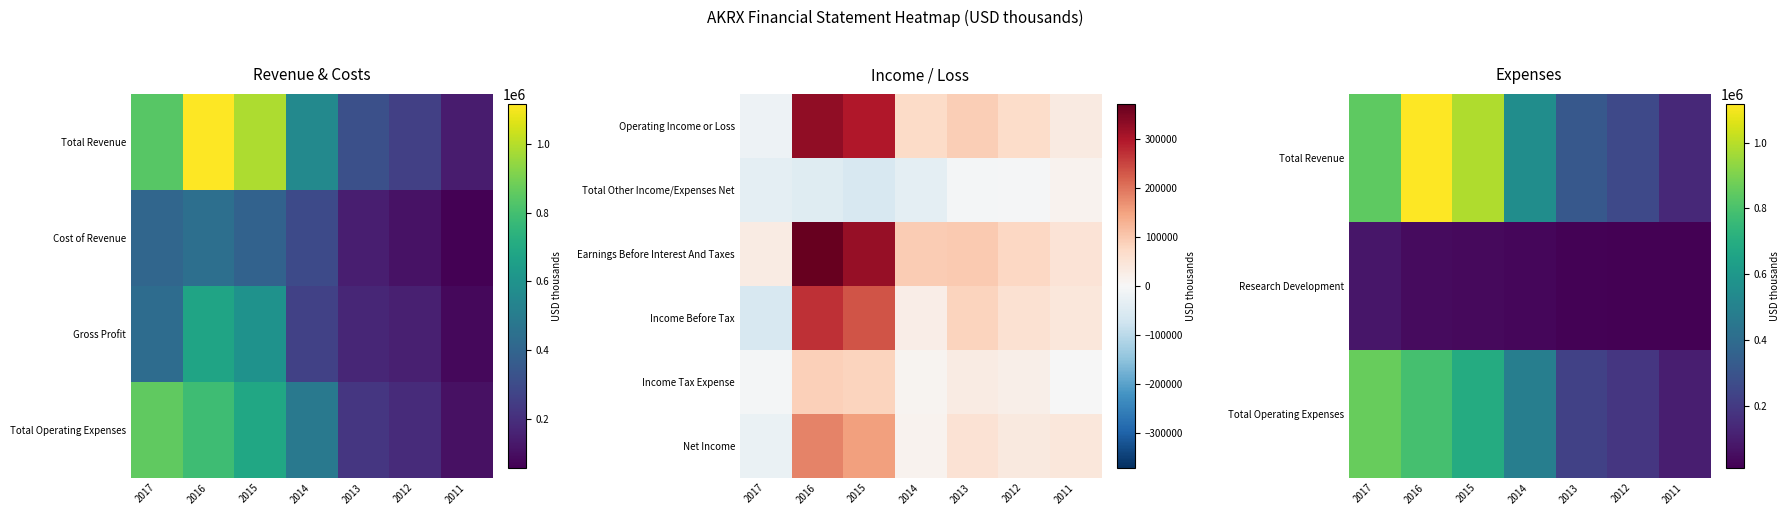

What is the minimum value shown in the chart?

-59200